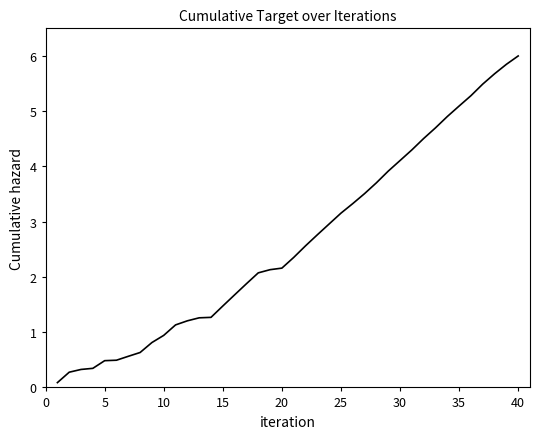

What is the difference between the maximum and minimum values?

5.9